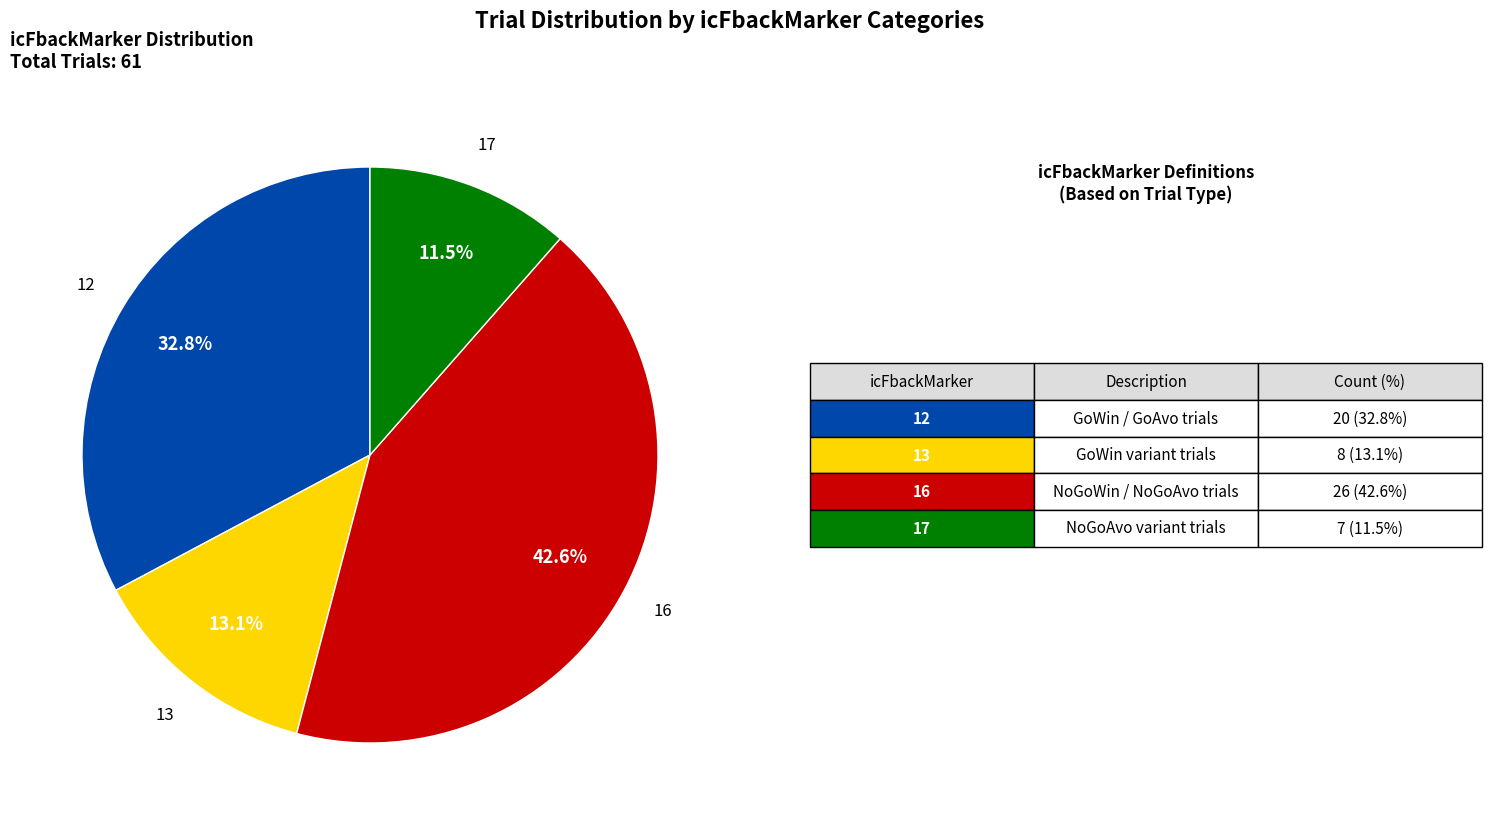

Is there a majority slice in this chart?

No